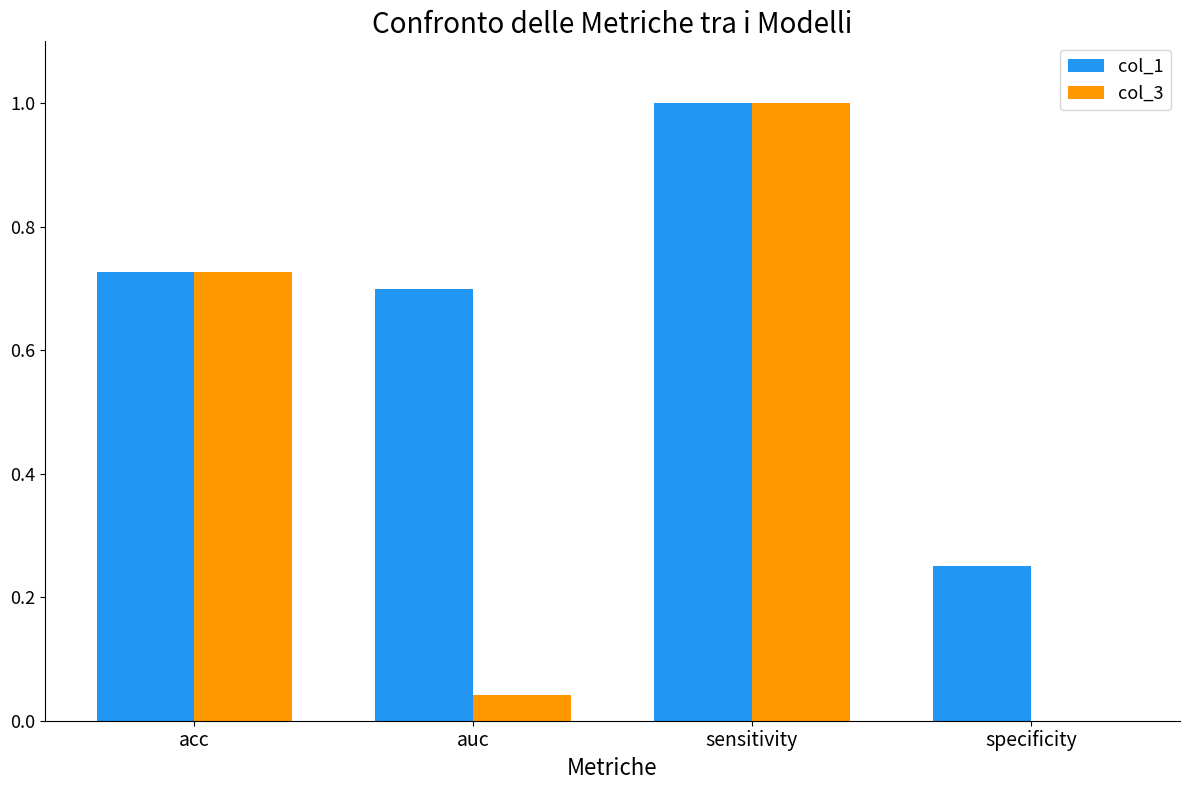

At which category does the chart reach its peak across all series?

sensitivity